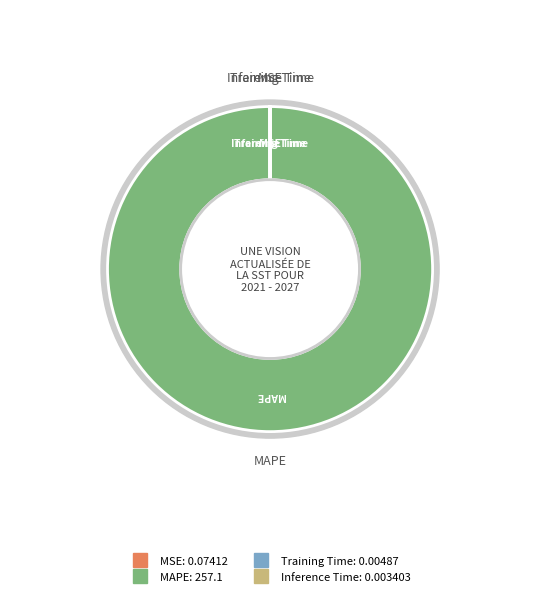

Rank the categories by value from lowest to highest.

Inference Time, Training Time, MSE, MAPE